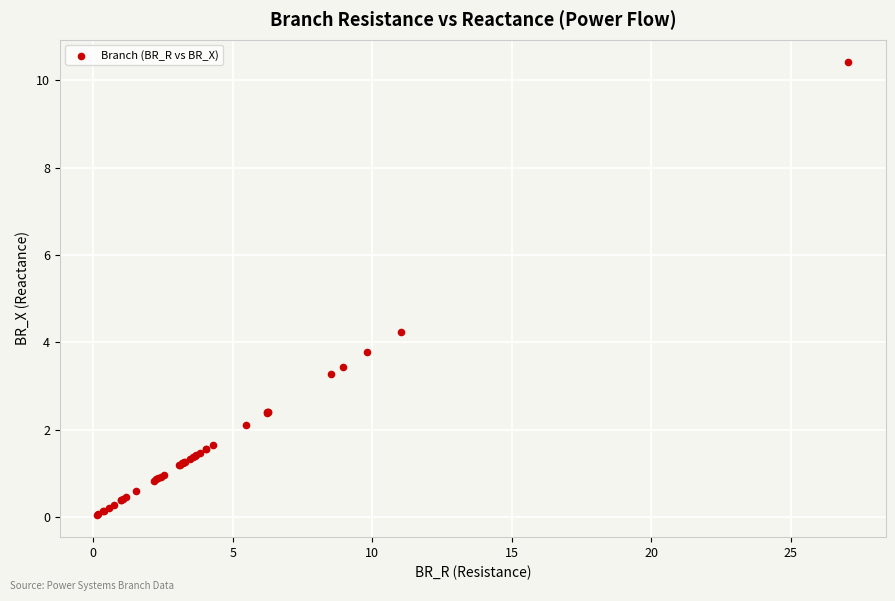

What Y value in the scatter plot is closest to 5?

4.2